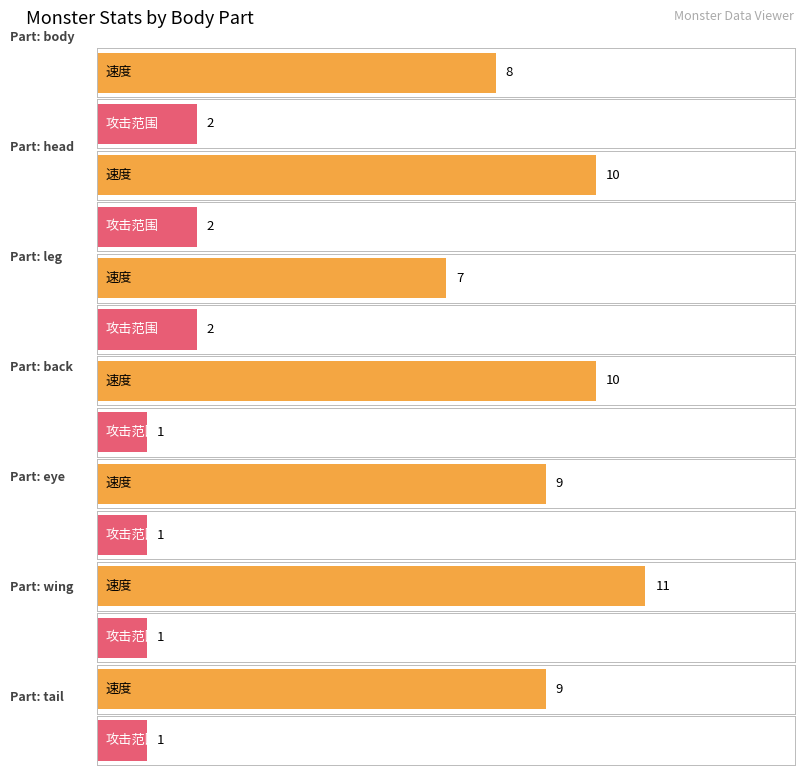

How many categories are shown in the chart?

7